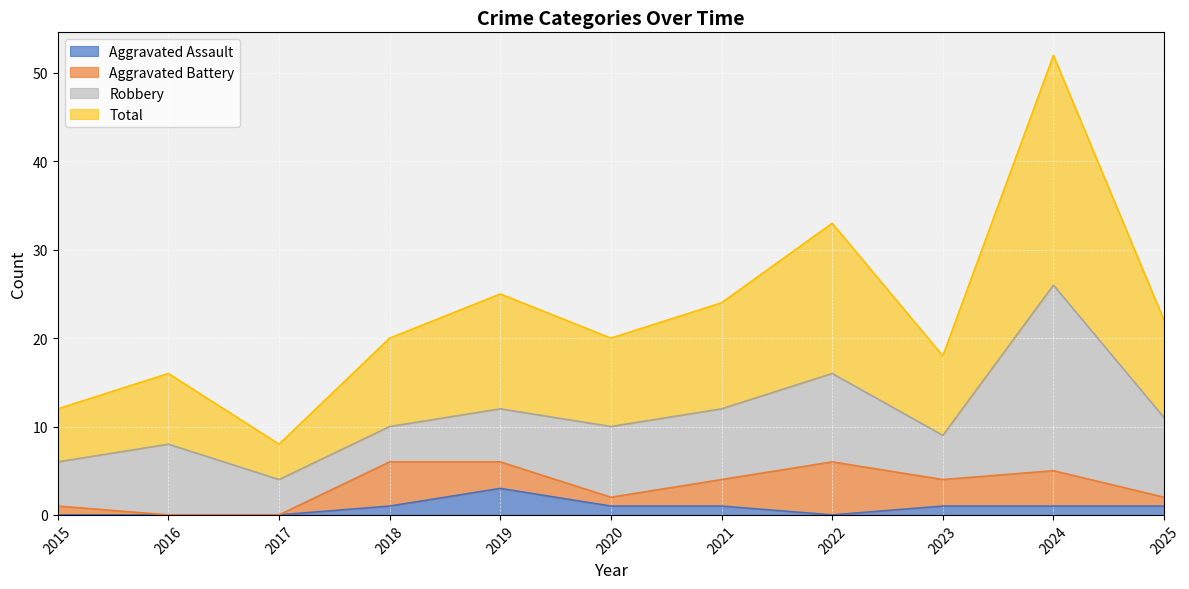

True or false: Total and Aggravated Assault cross at least once.

False